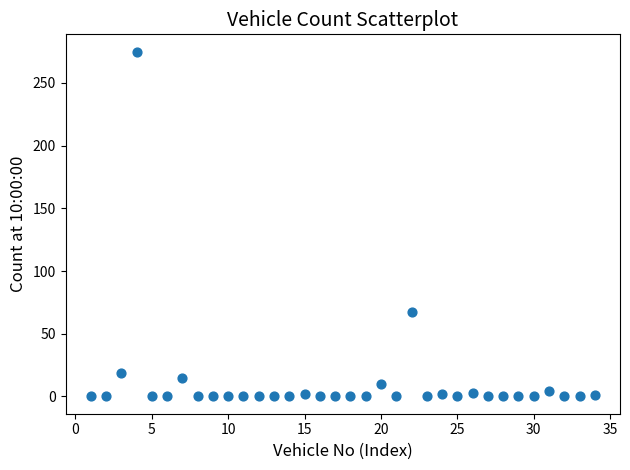

What Y value in the scatter plot is closest to 137?

67